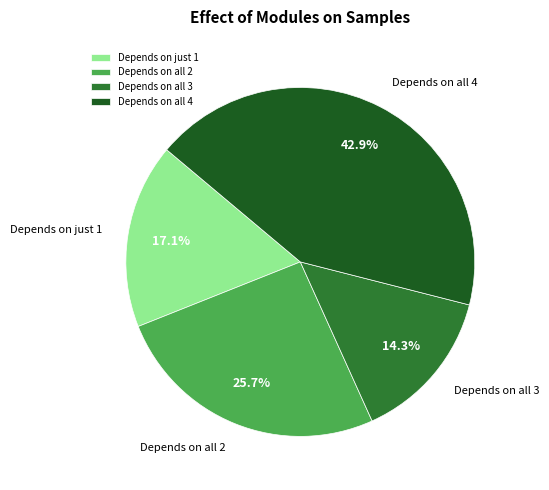

What is the ratio of the value at Depends on all 4 to the value at Depends on all 3?

3.0